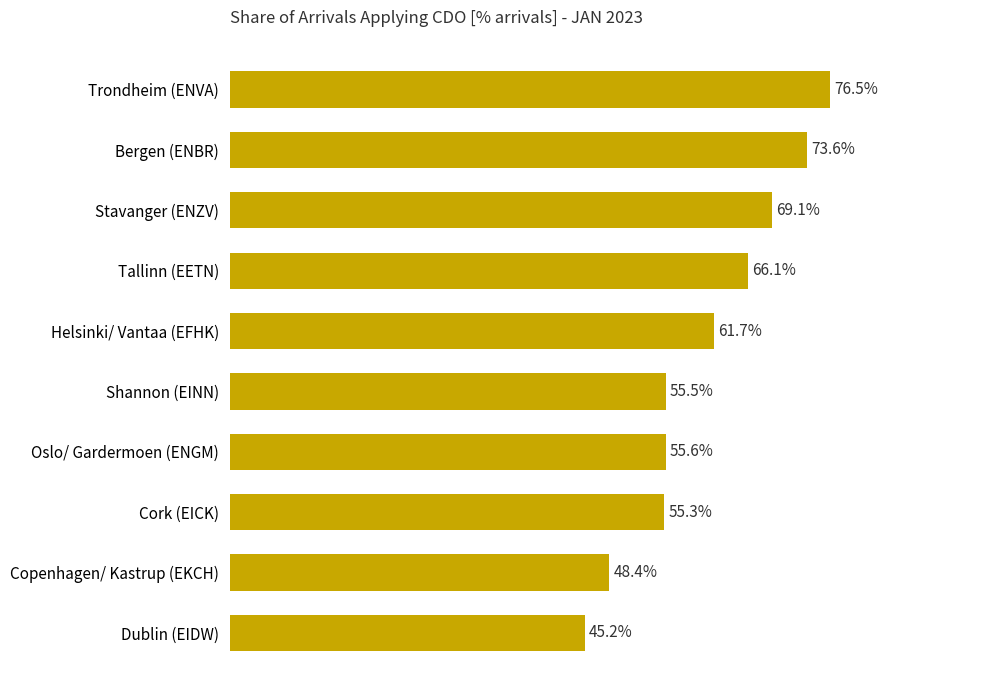

Are the bars horizontal?

Yes